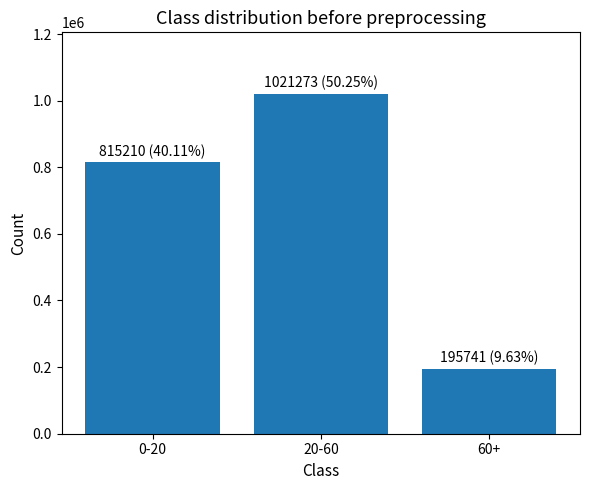

Reading left to right, what are all the values shown in this chart?

0-20=815210	20-60=1021273	60+=195741